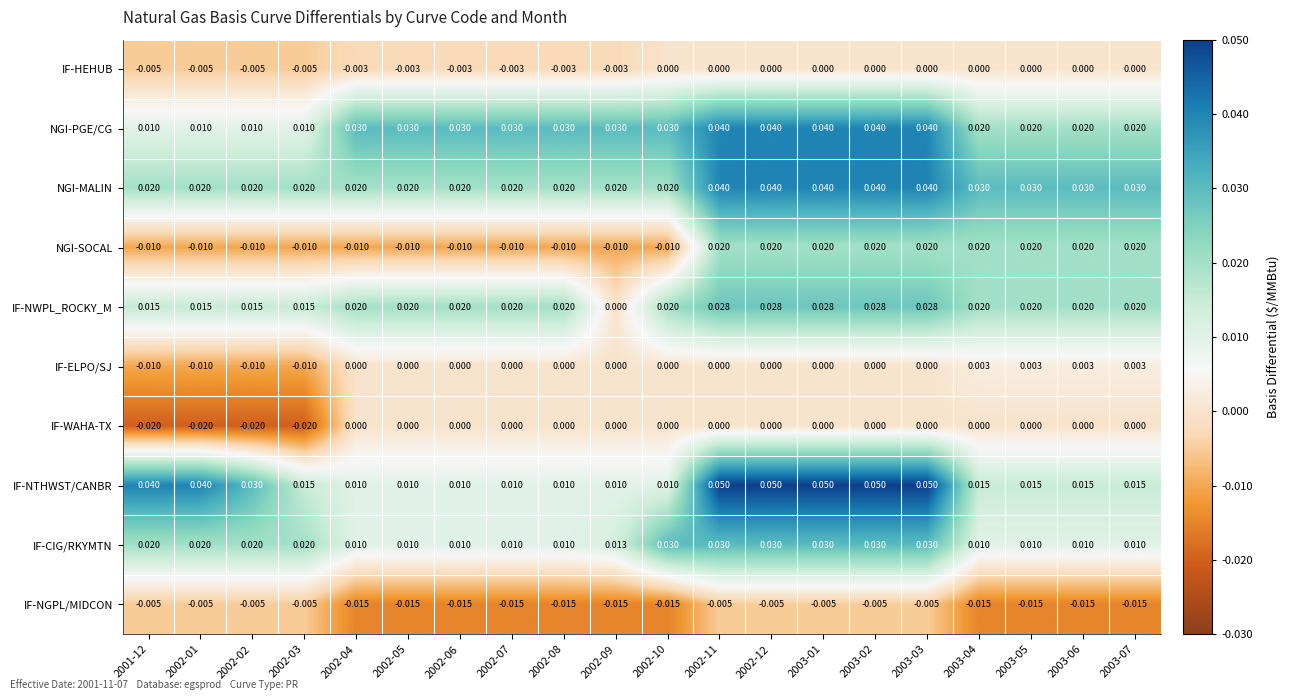

Which series has the widest spread of values?

IF-NTHWST/CANBR